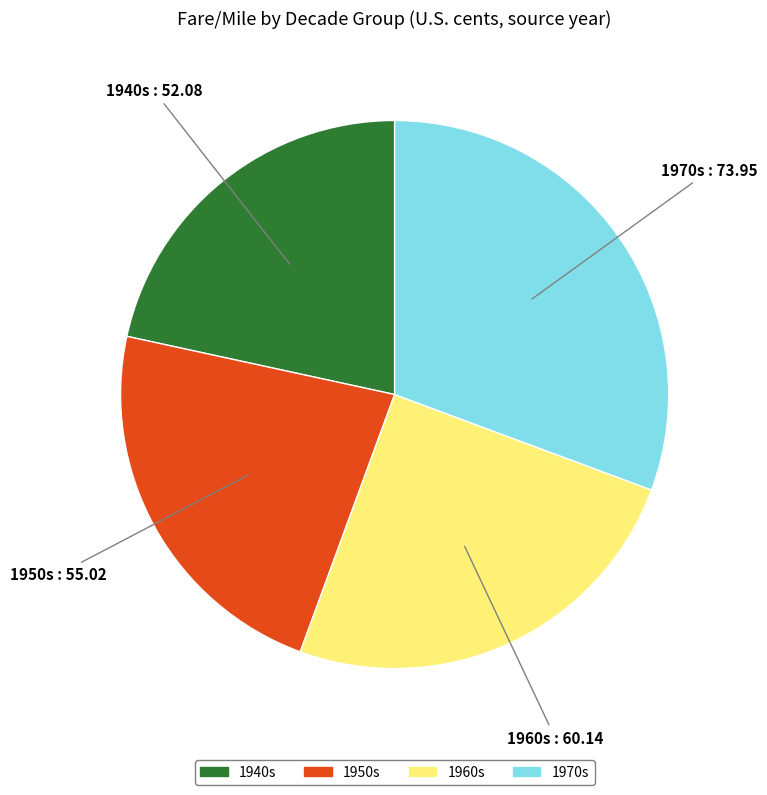

Count the number of slices in the pie.

4